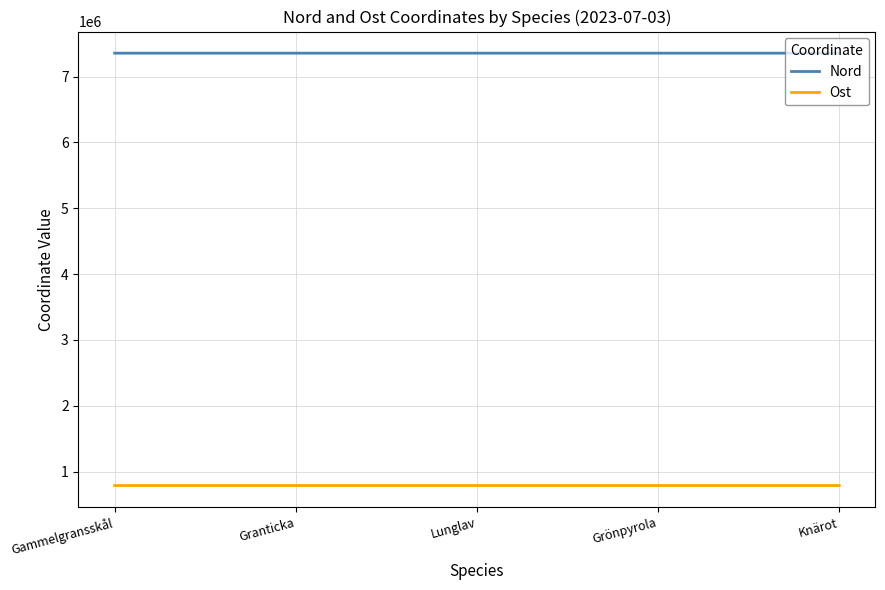

What is the difference between the highest and lowest values at Grönpyrola?

6567190